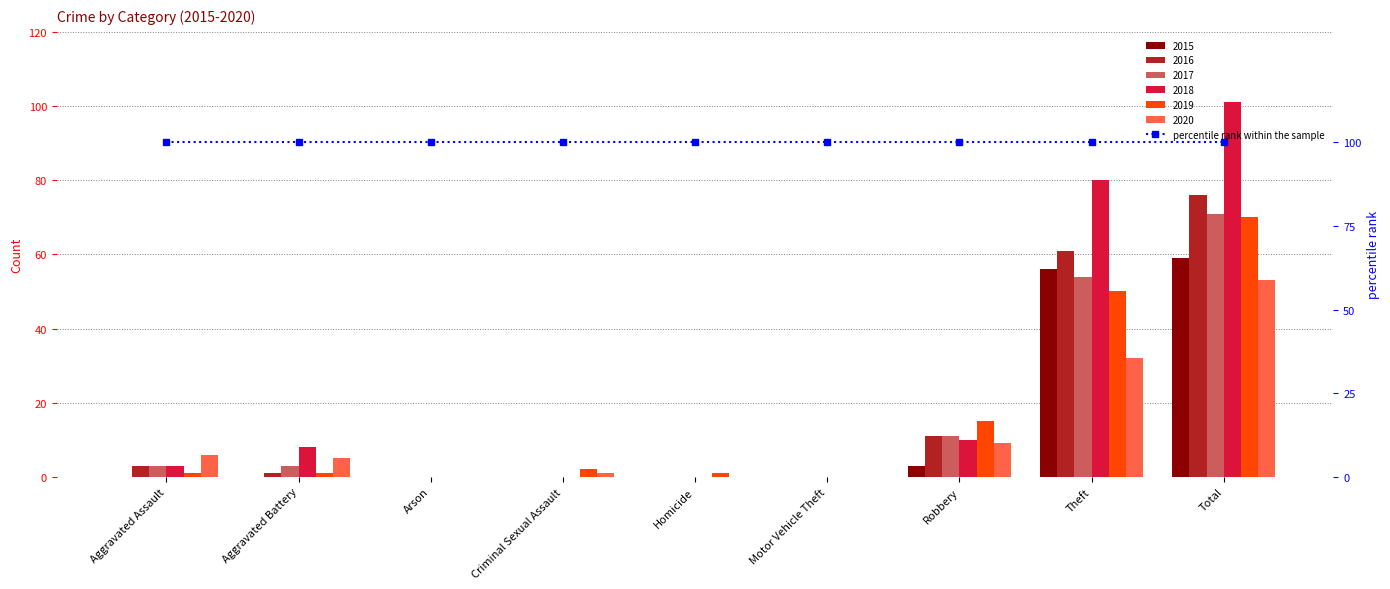

How many bars are there in each group?

6